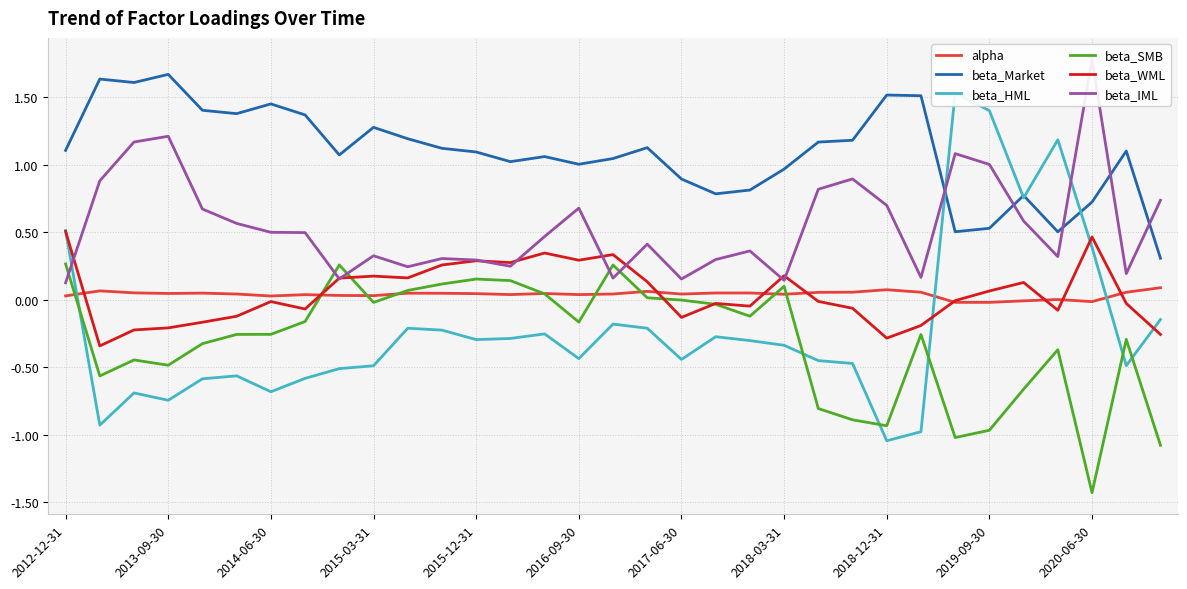

Is it true that beta_WML equals 0.4 at 2015-12-31?

False